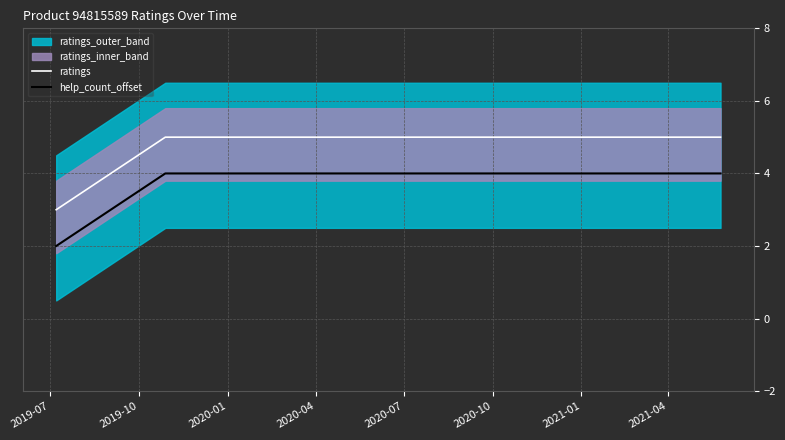

True or false: help_count_offset and ratings intersect in this chart.

False